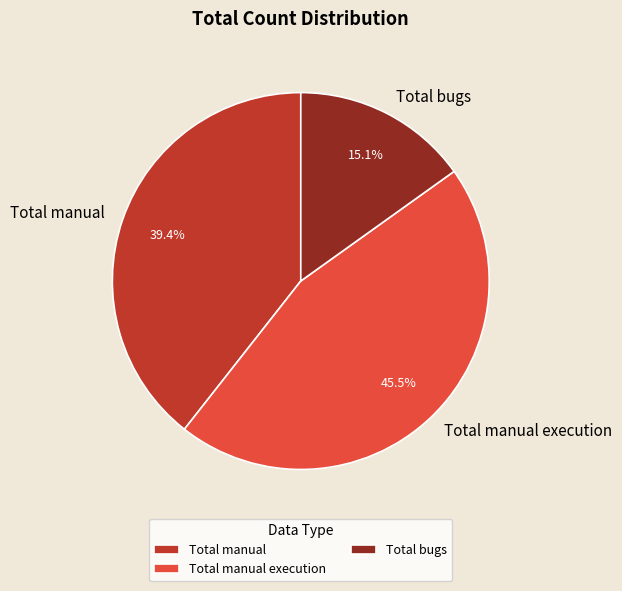

Is there any slice that represents more than half of the pie?

No